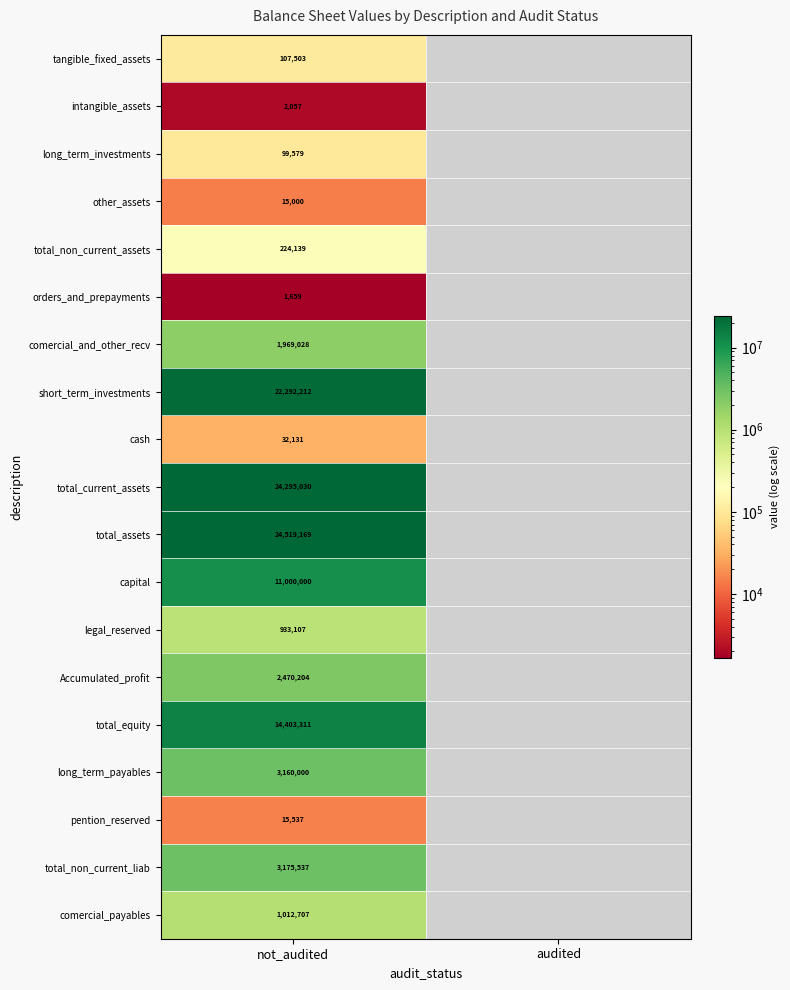

At not_audited, list the series in order from largest to smallest.

total_assets, total_current_assets, short_term_investments, total_equity, capital, total_non_current_liab, long_term_payables, Accumulated_profit, comercial_and_other_recv, comercial_payables, legal_reserved, total_non_current_assets, tangible_fixed_assets, long_term_investments, cash, pention_reserved, other_assets, intangible_assets, orders_and_prepayments